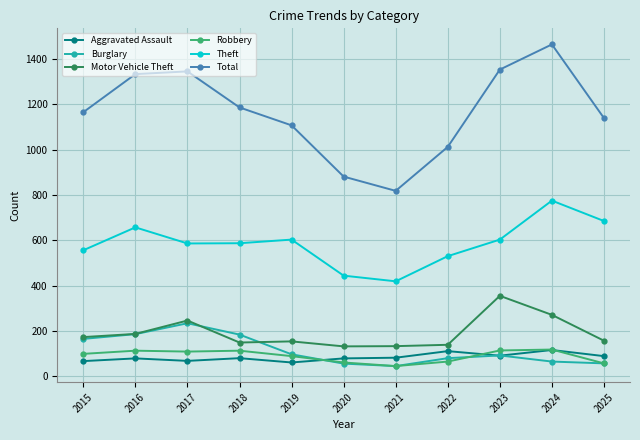

The Aggravated Assault series shows 27 at 2020. True or false?

False